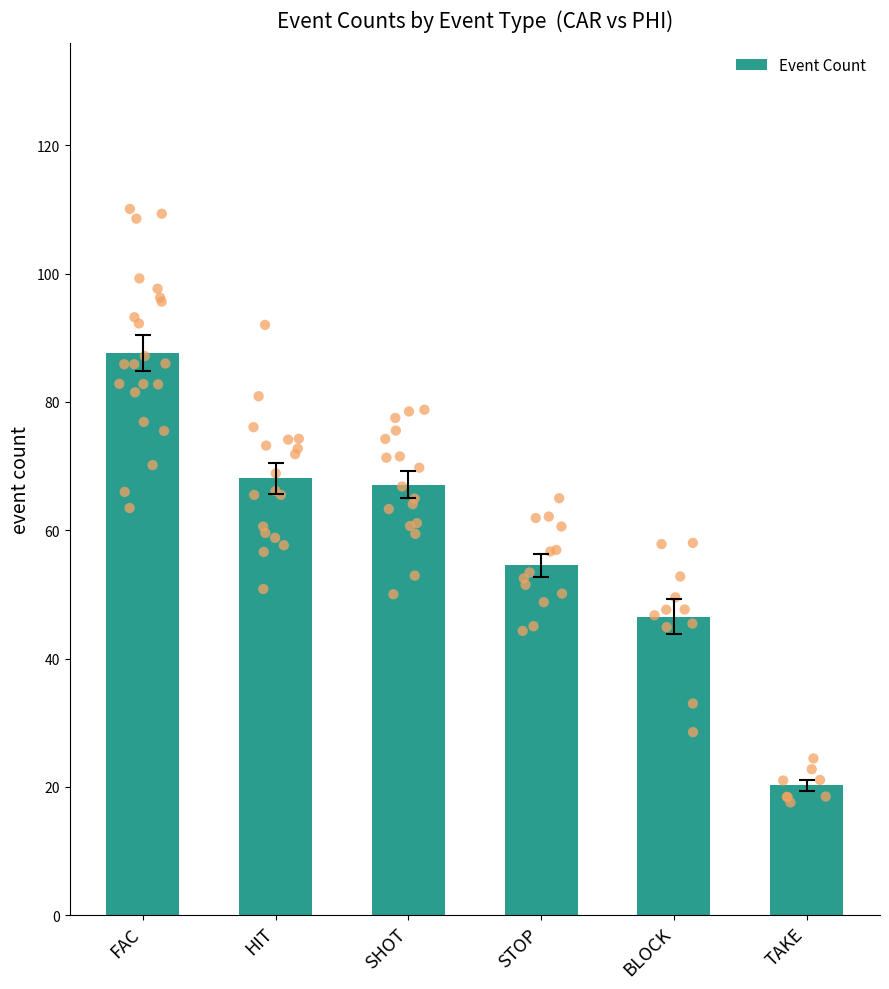

Which series reaches the maximum Y coordinate?

count